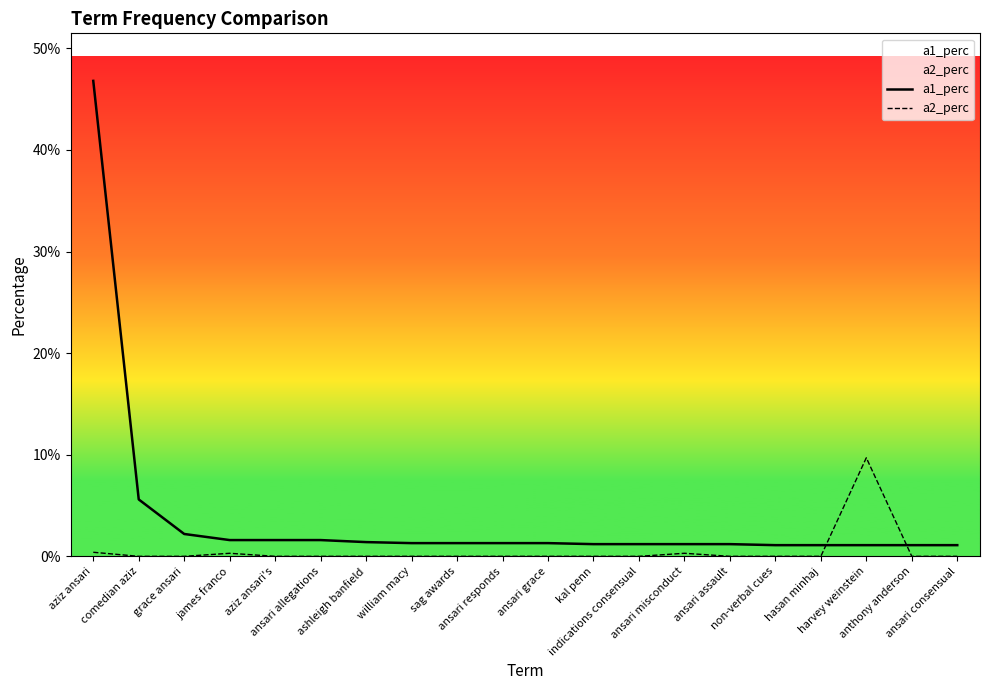

In a2_perc, how many points are higher than both neighbors (excluding endpoints)?

3